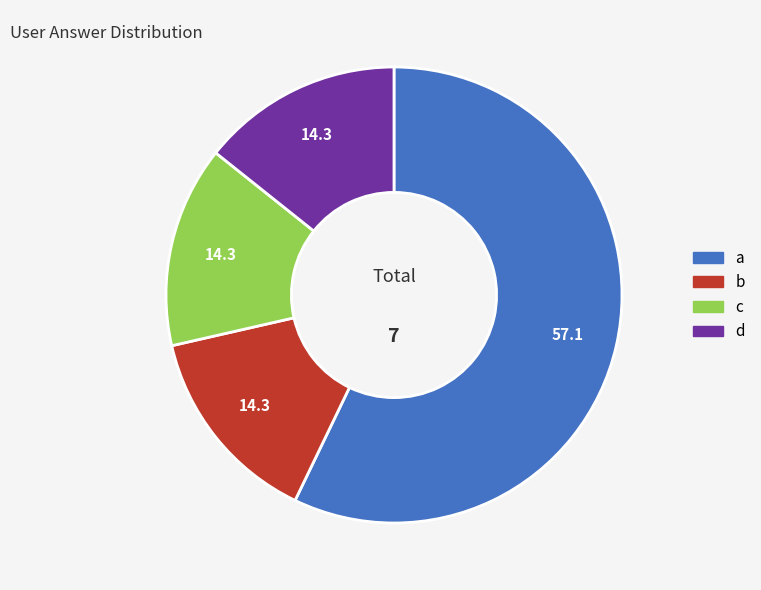

Is it true that d is 9% of the pie?

False